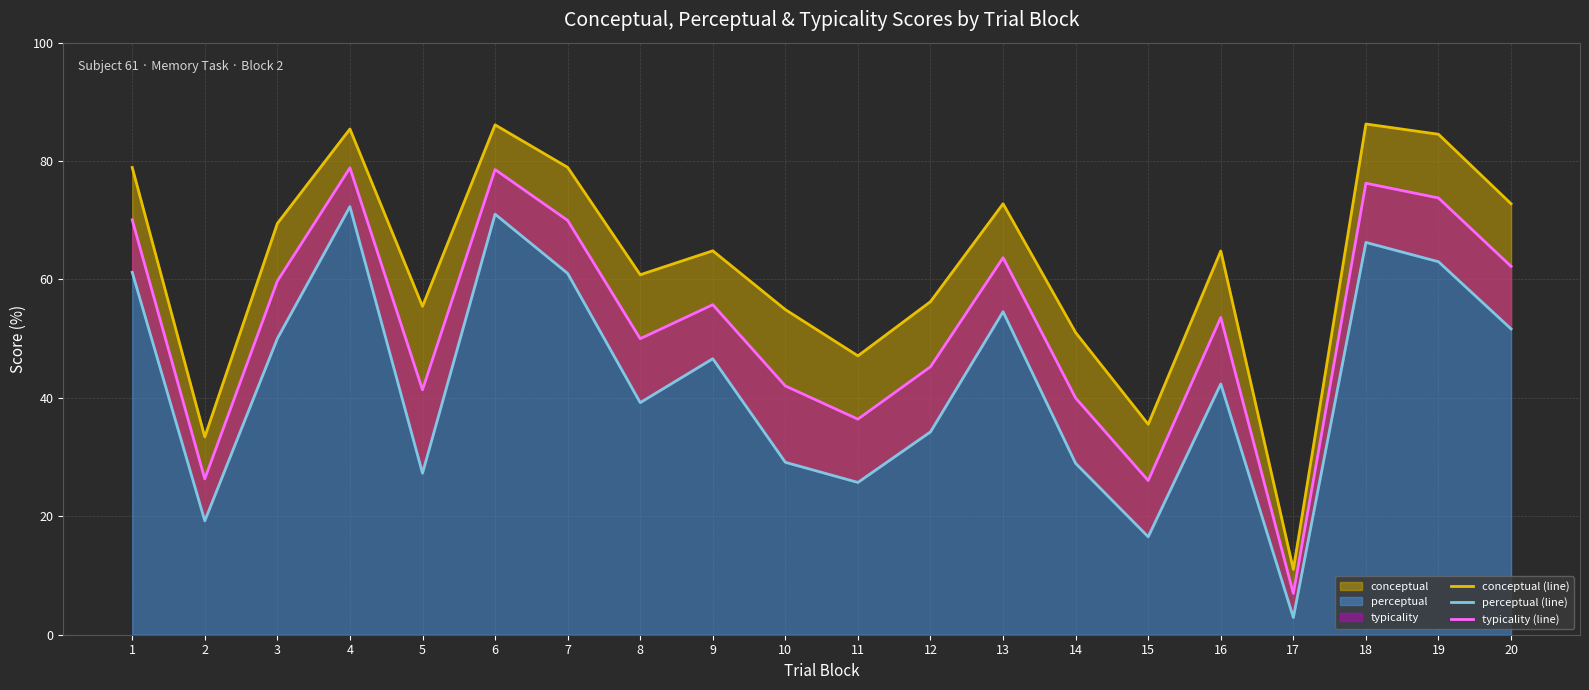

What is the value of the conceptual (line) point at the 11th from the left?

47.1